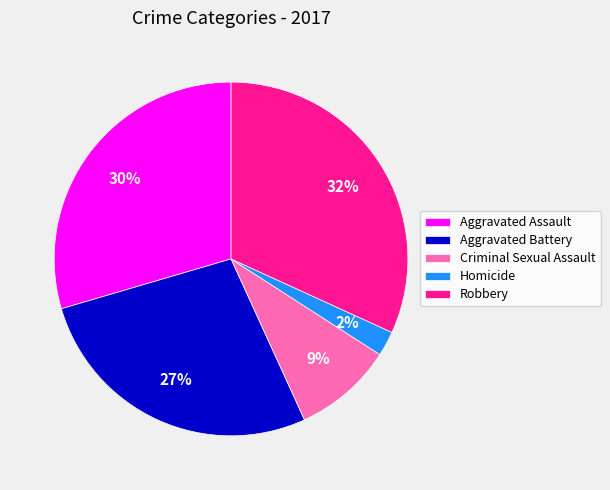

Does Homicide represent more than half of the total?

No